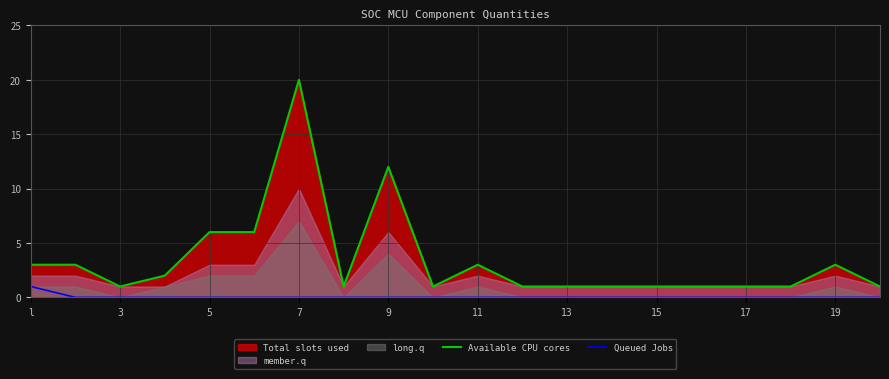

True or false: Available CPU cores has a value of 1 at 17.

True